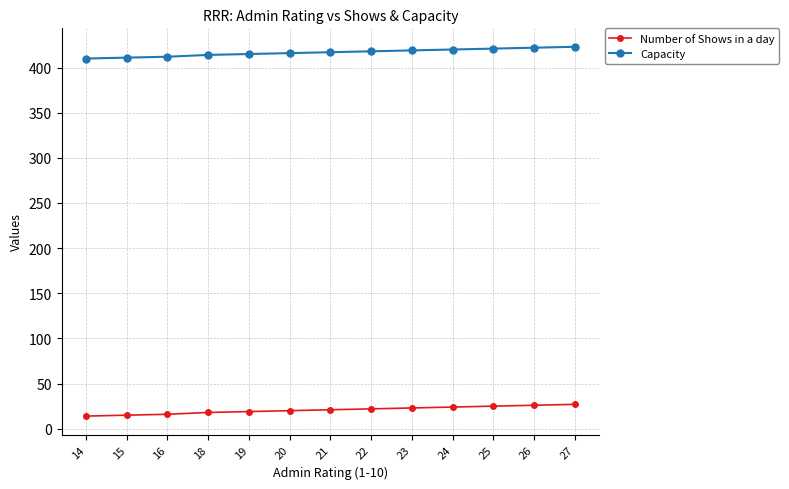

Count the number of data series in this chart.

2